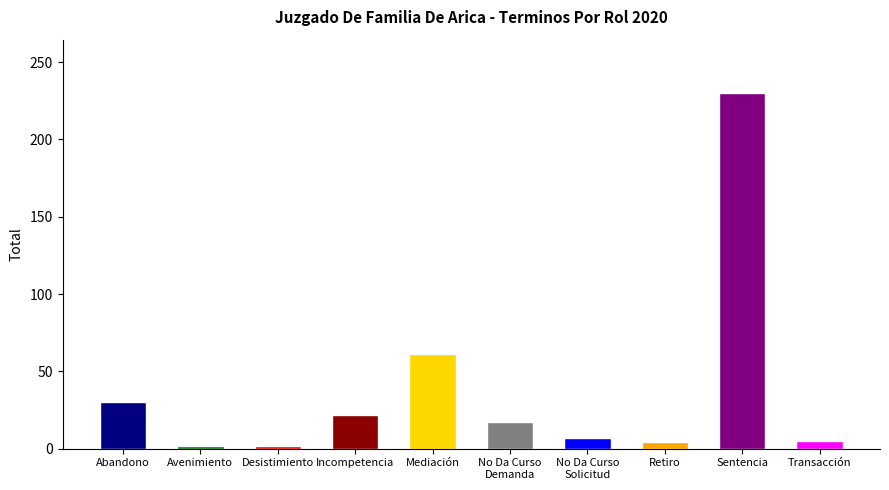

What is the sum of all values?

380